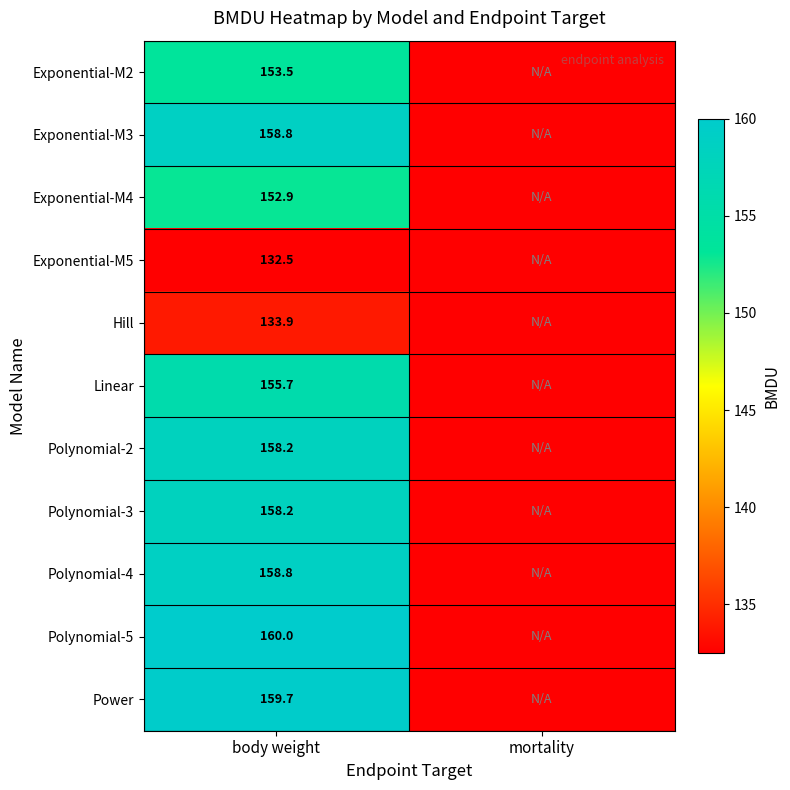

The value of Exponential-M4 at body weight is 89.1. True or false?

False